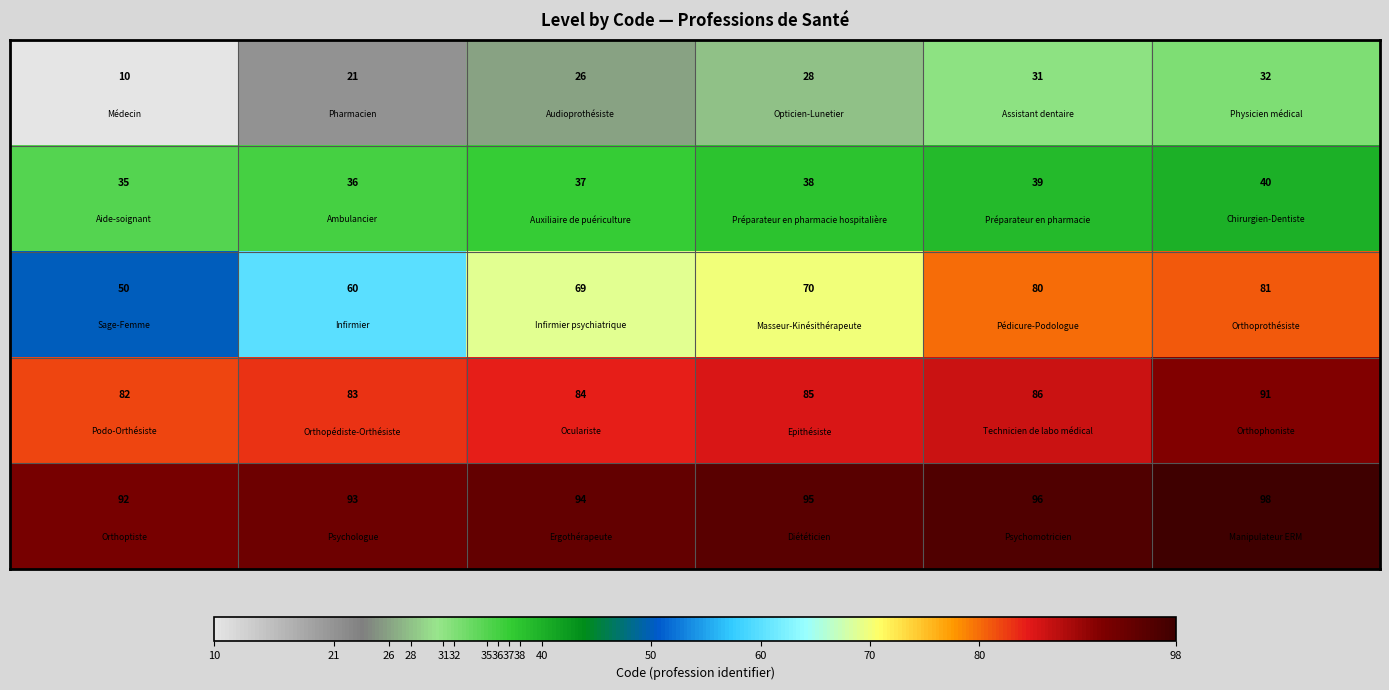

What is the greatest value displayed?

98